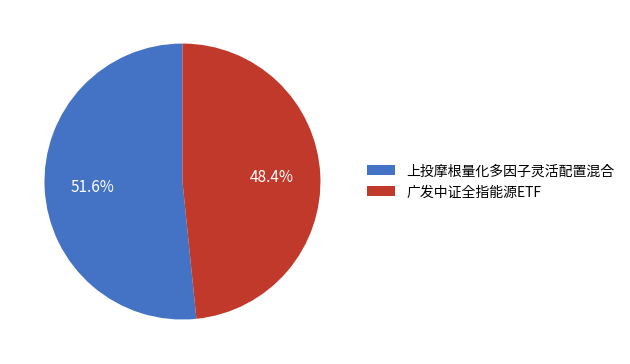

True or false: 广发中证全指能源ETF accounts for 48% of the total.

True